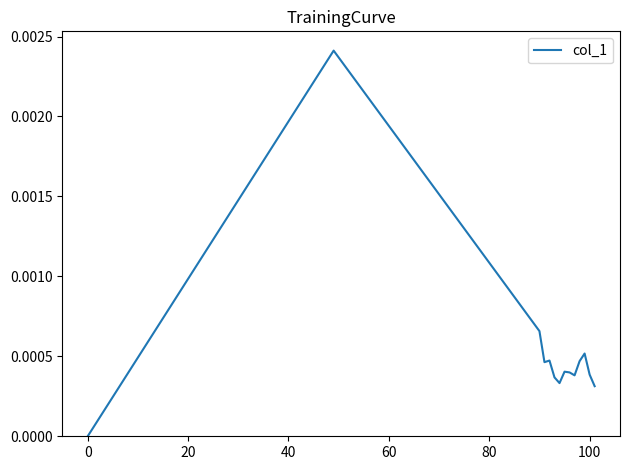

Does the chart have visible grid lines?

No